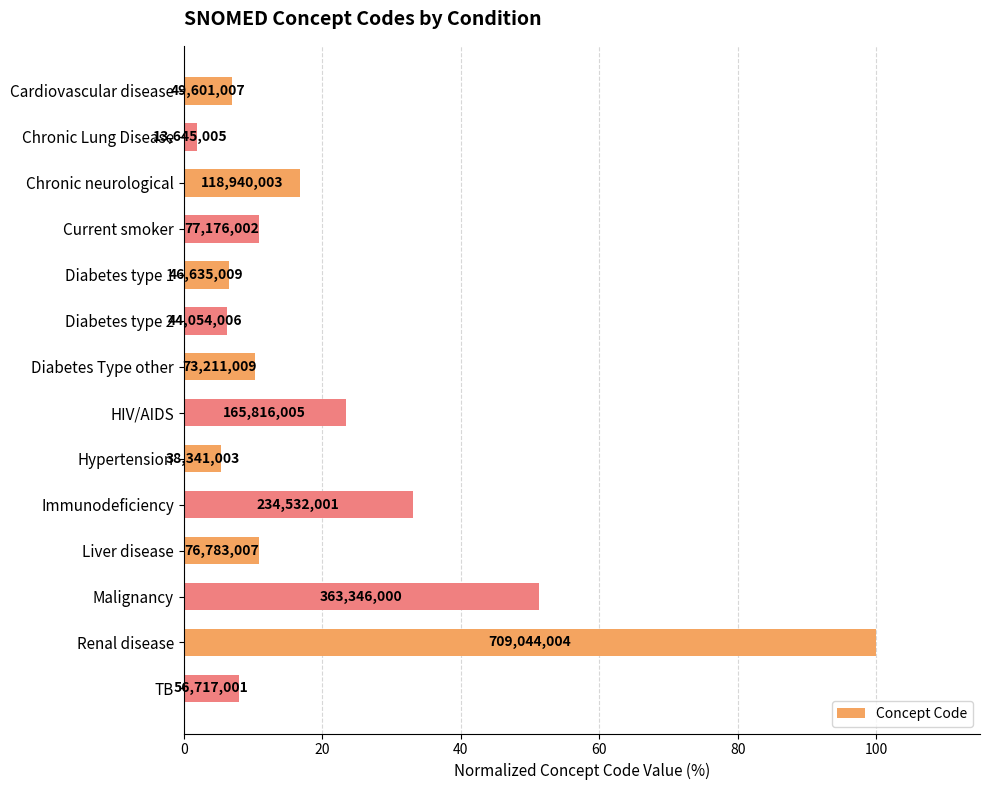

Are the bars grouped side by side (vs. stacked)?

No